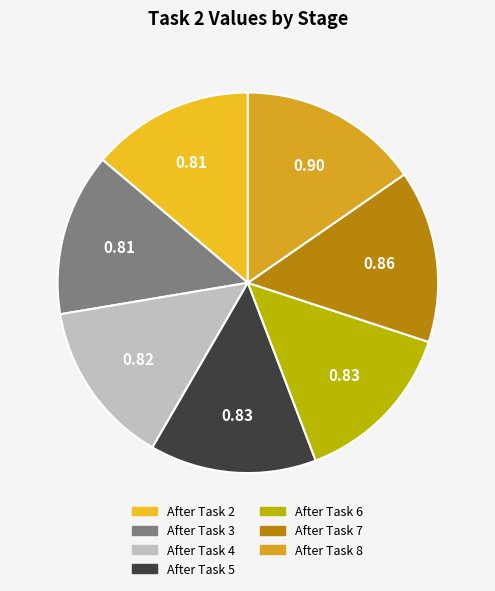

Rank the categories by value from highest to lowest.

After Task 8, After Task 7, After Task 5, After Task 6, After Task 4, After Task 2, After Task 3